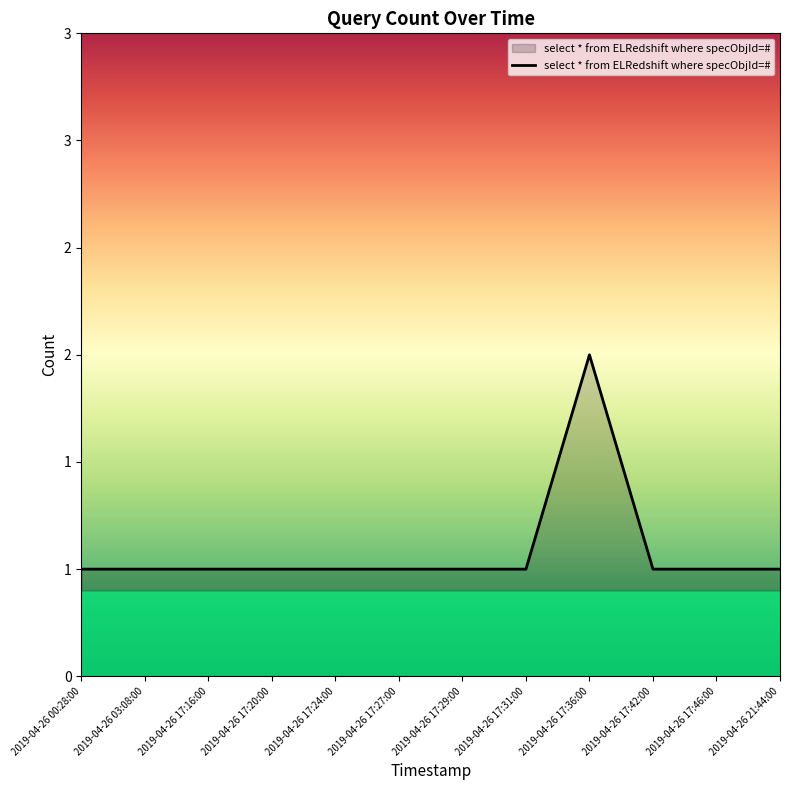

What is the difference between the maximum and minimum values?

1